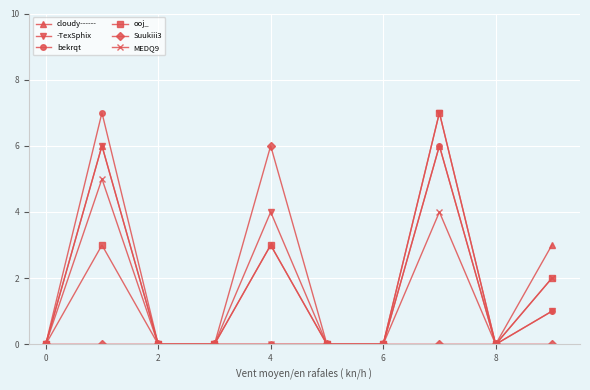

What is the sum of all bekrqt values?

14